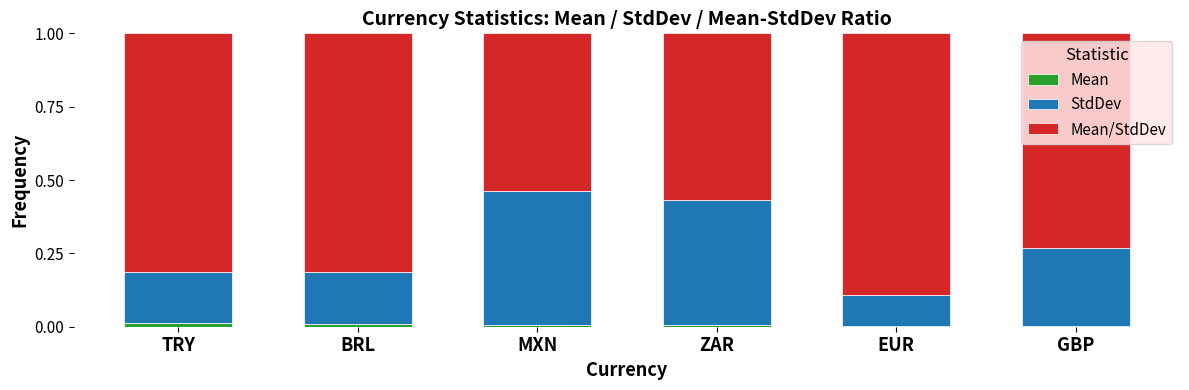

Are the bars horizontal?

No